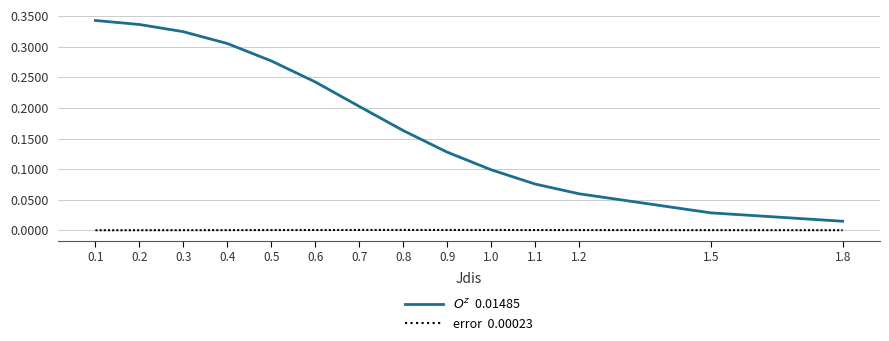

How many lines are shown in the chart?

2